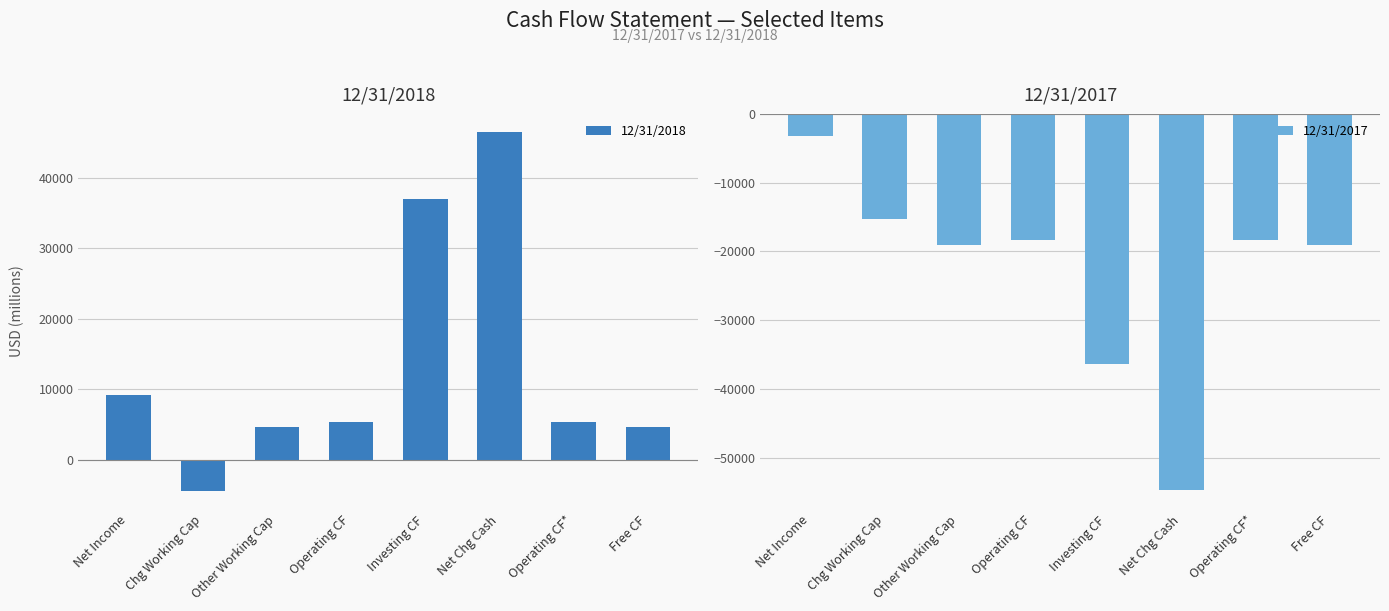

Reading left to right, list all the values displayed in this chart.

12/31/2018: Net Income=9223	Chg Working Cap=-4447	Other Working Cap=4676	Operating CF=5362	Investing CF=36946	Net Chg Cash=46508	Operating CF*=5362	Free CF=4676
12/31/2017: Net Income=-3230	Chg Working Cap=-15331	Other Working Cap=-19108	Operating CF=-18362	Investing CF=-36403	Net Chg Cash=-54765	Operating CF*=-18362	Free CF=-19108